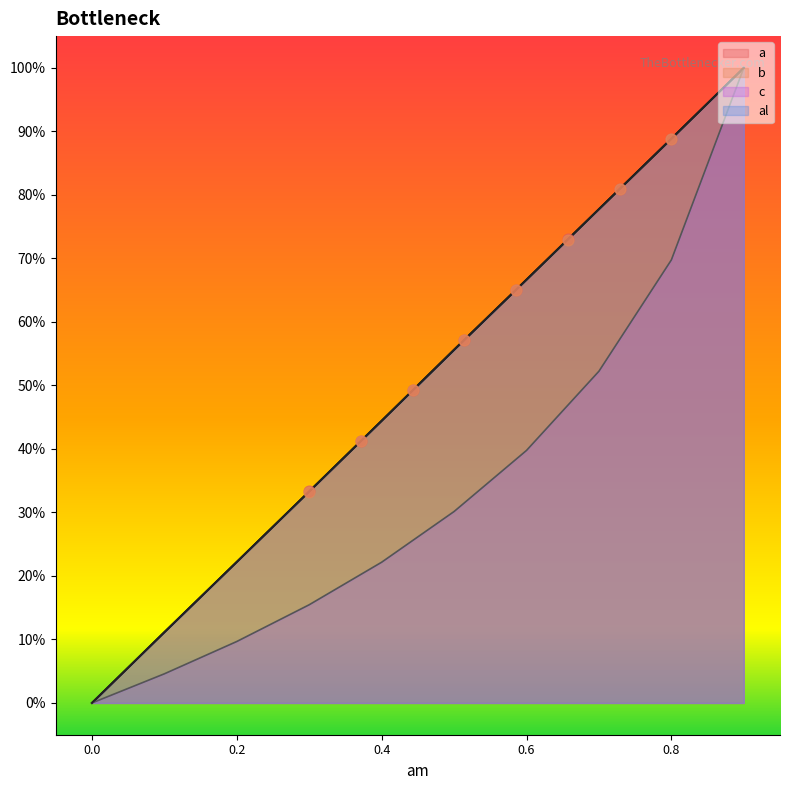

At how many categories does at least one series exceed 0?

9